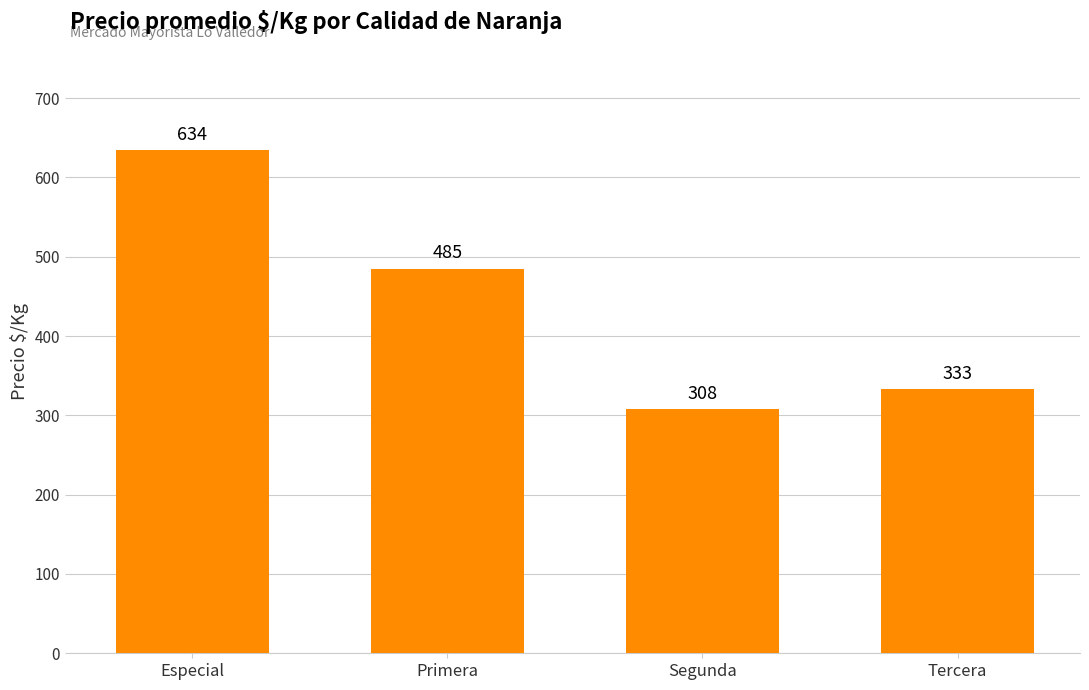

Between Segunda and Primera, which is larger?

Primera